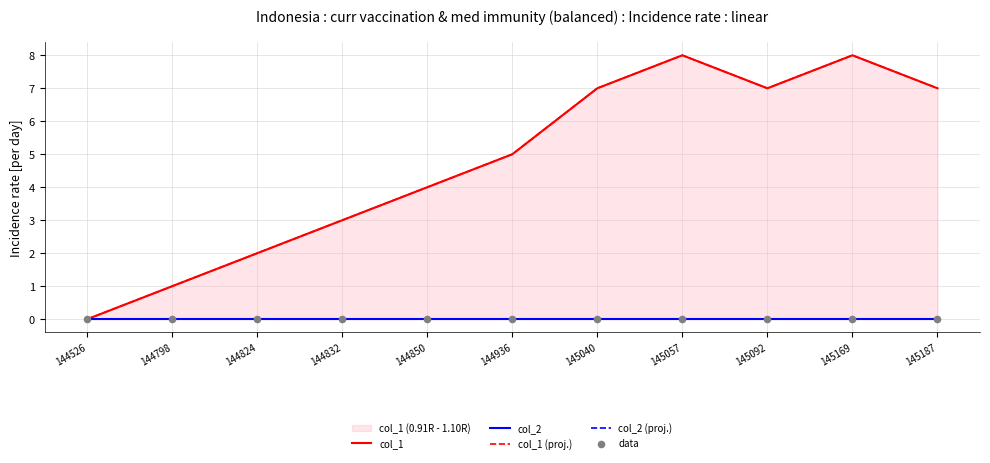

Is the value of data at 144798 greater than the value of col_2 (proj.) at 144824?

No